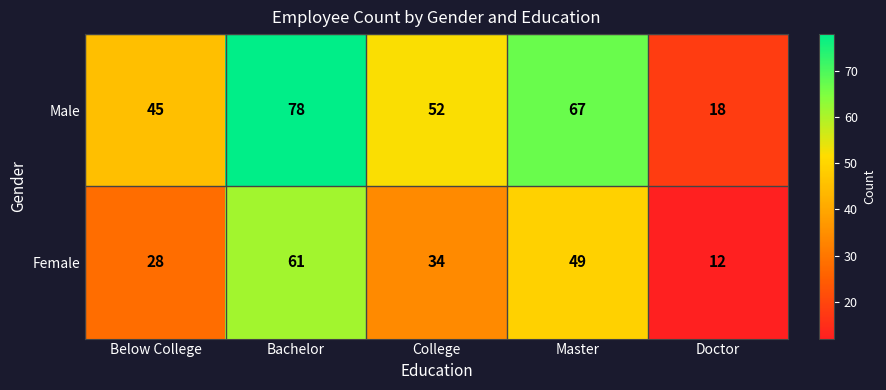

What is the total value across all series at Below College?

73